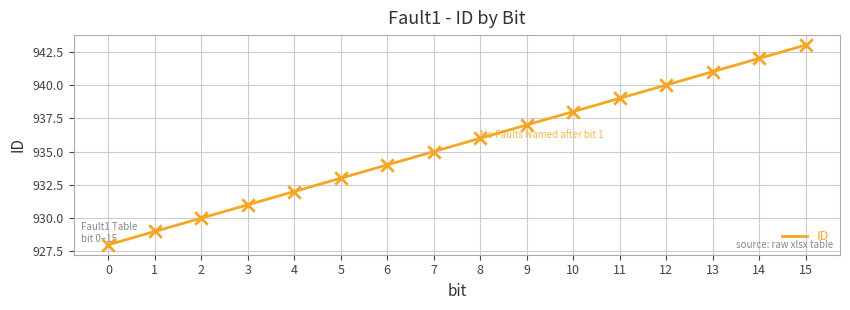

Approximately how many times larger is the value at 10 compared to 14?

1.0